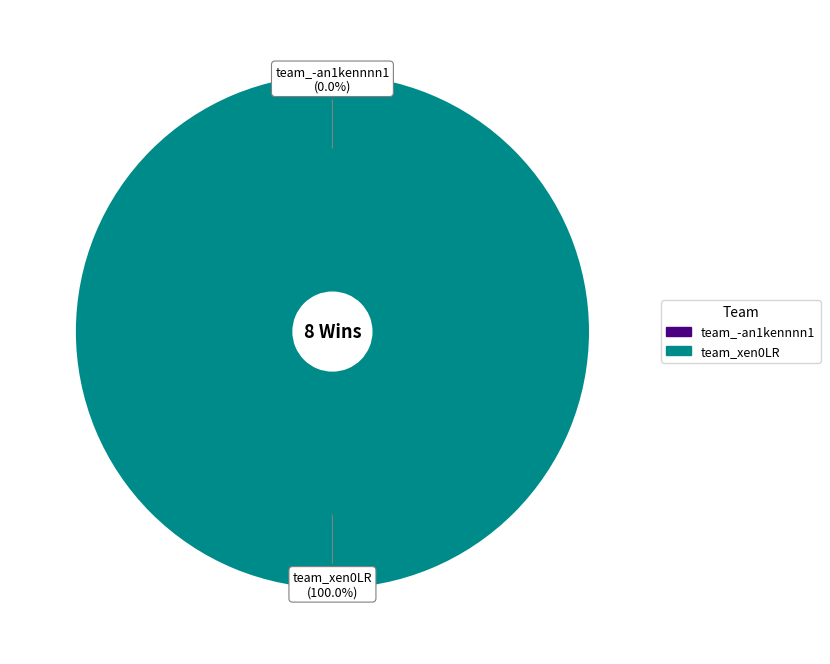

Rank the categories by value from highest to lowest.

team_xen0LR, team_-an1kennnn1